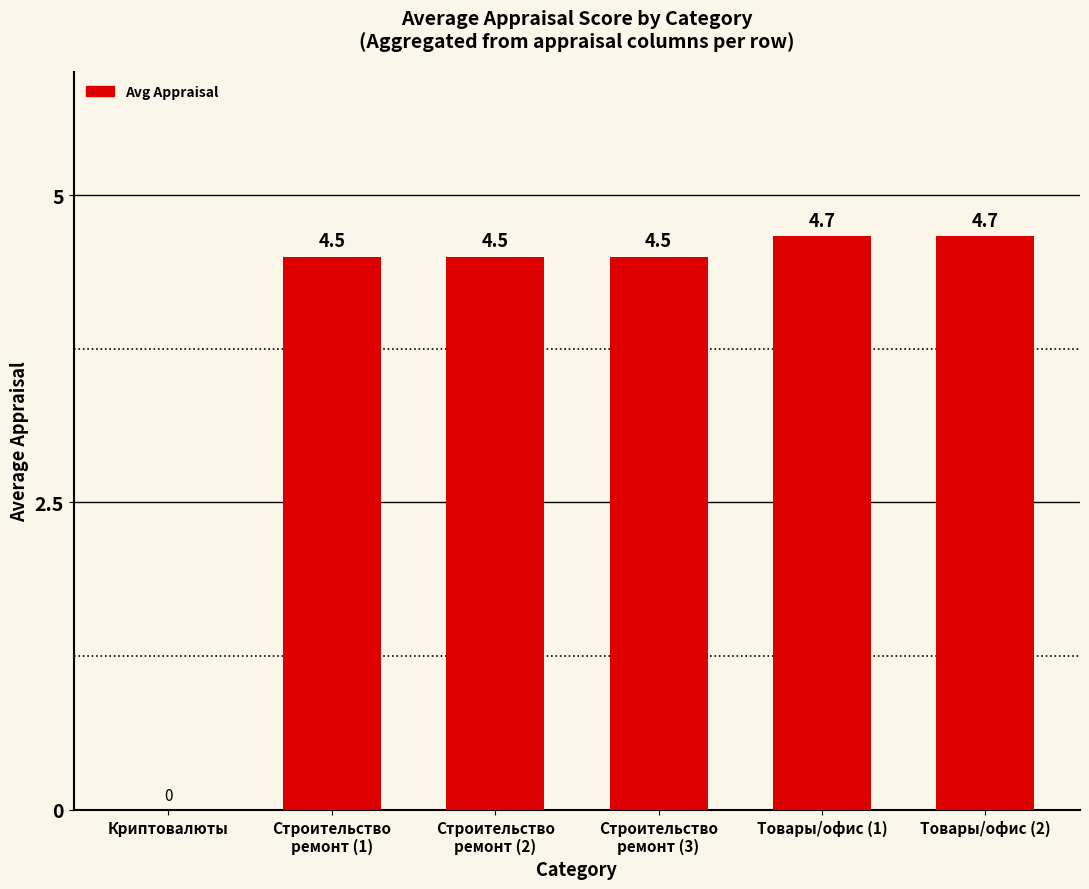

The chart shows a value of 4.5 at Строительство
ремонт (2). True or false?

True